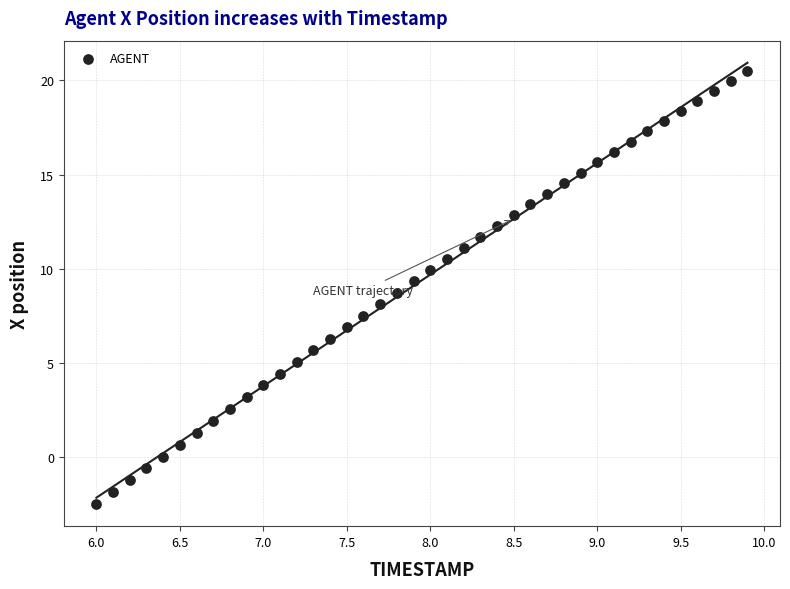

What is the range of X values (max minus min)?

3.9